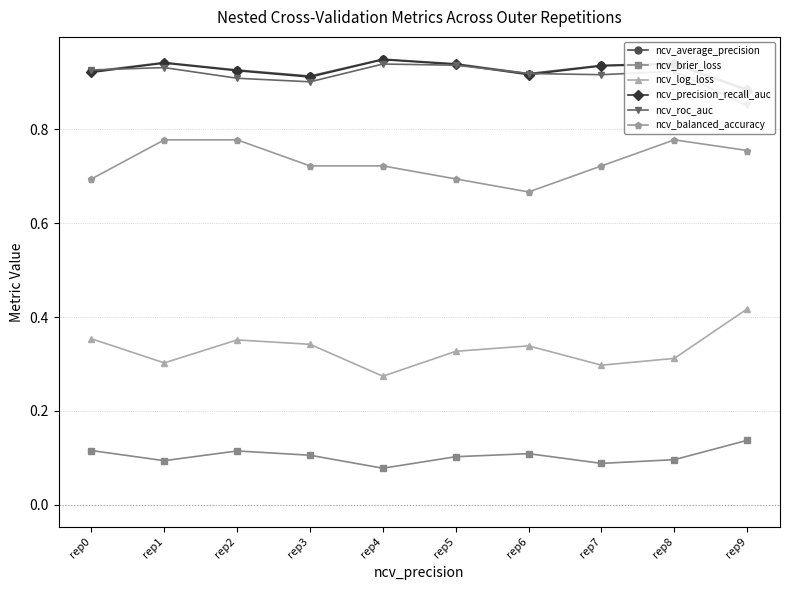

True or false: ncv_balanced_accuracy and ncv_log_loss cross at least once.

False